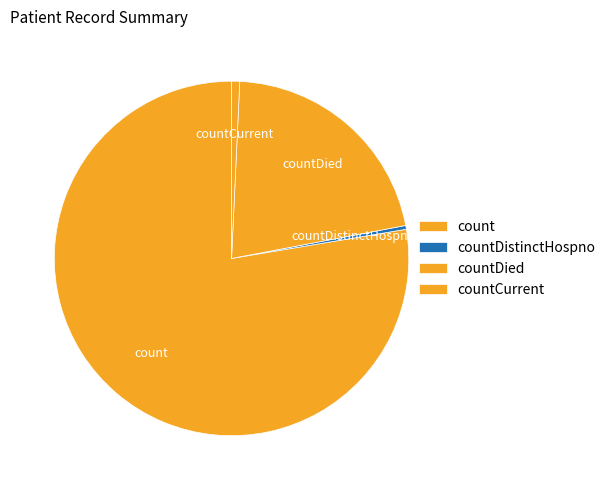

Count the number of slices in the pie.

4